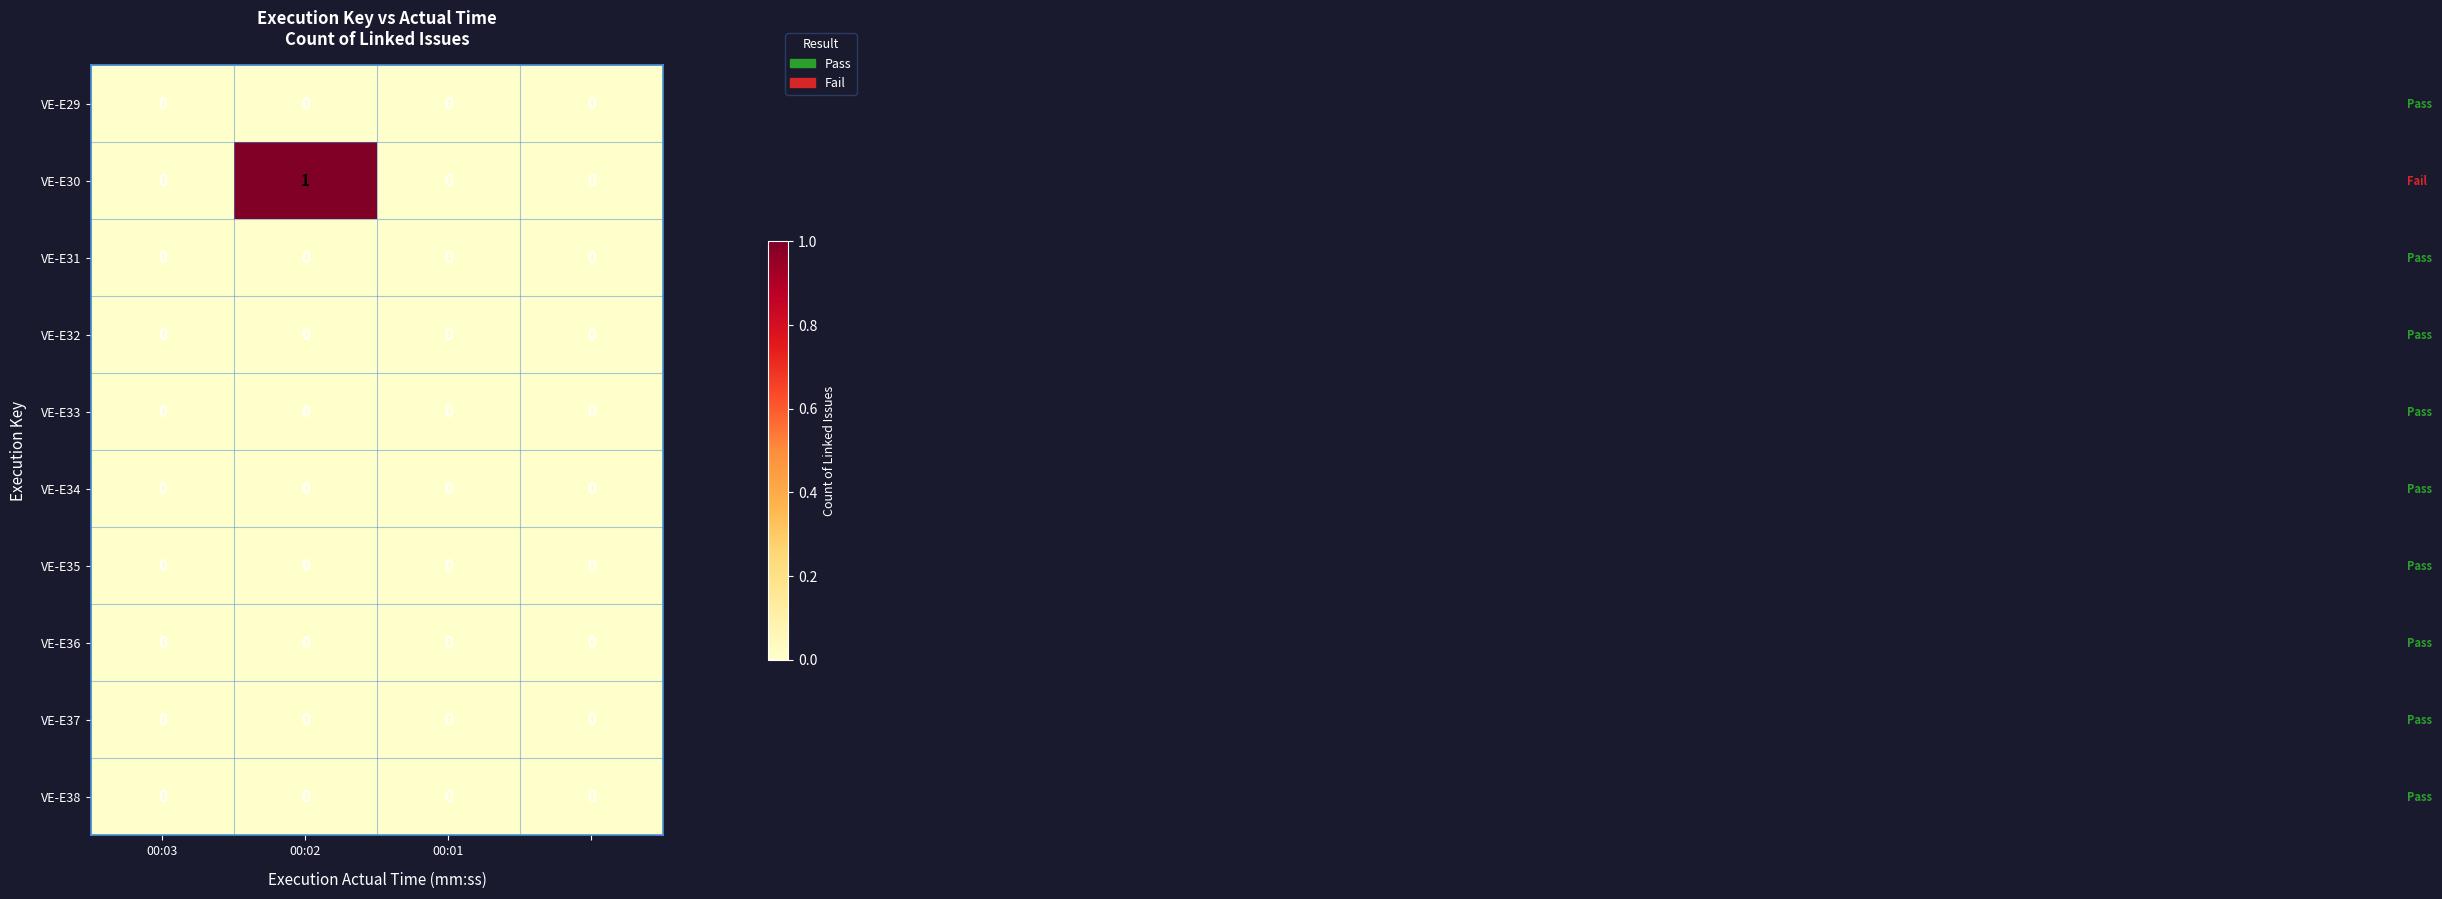

How many VE-E30 values are between 0 and 1?

4